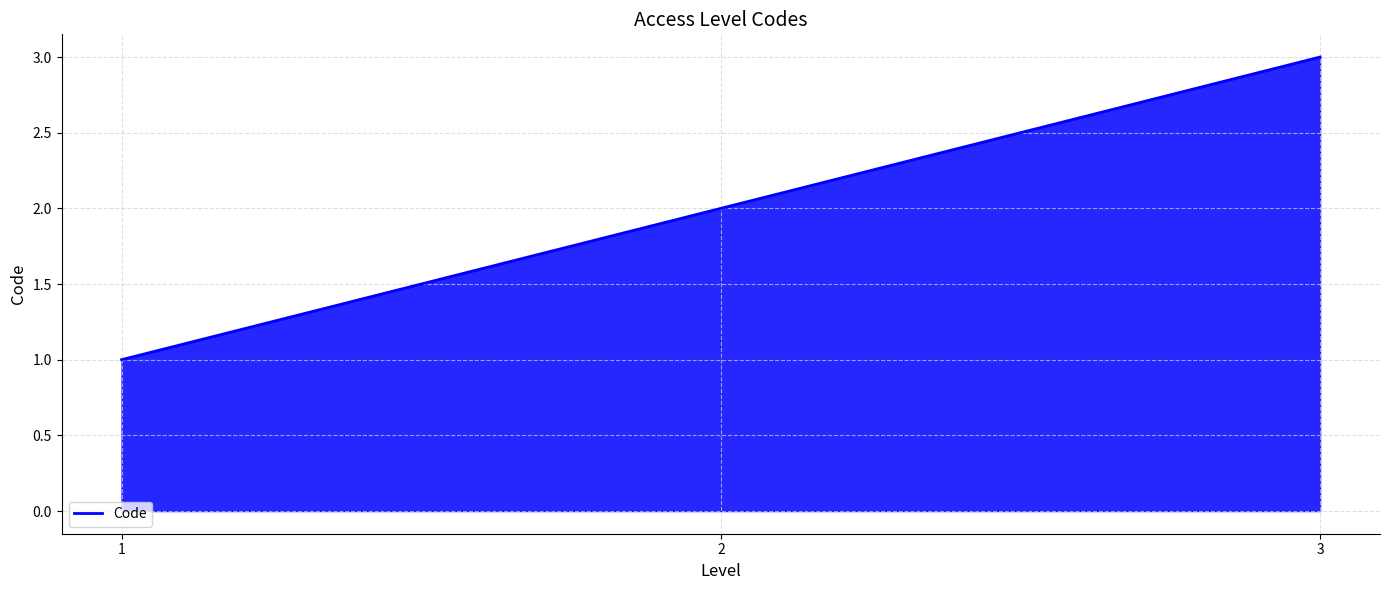

Rank the categories by value from lowest to highest.

1, 2, 3